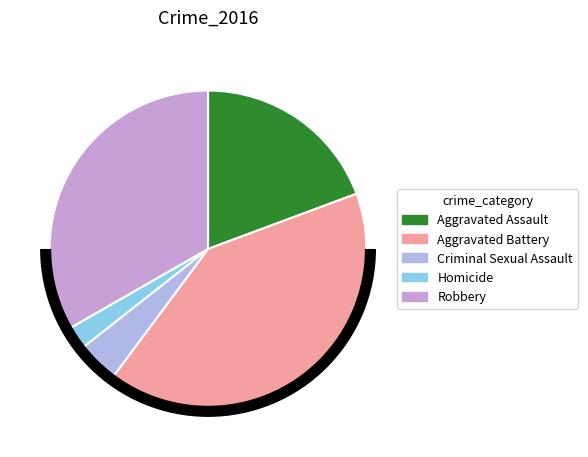

Rank the categories by value from highest to lowest.

Aggravated Battery, Robbery, Aggravated Assault, Criminal Sexual Assault, Homicide